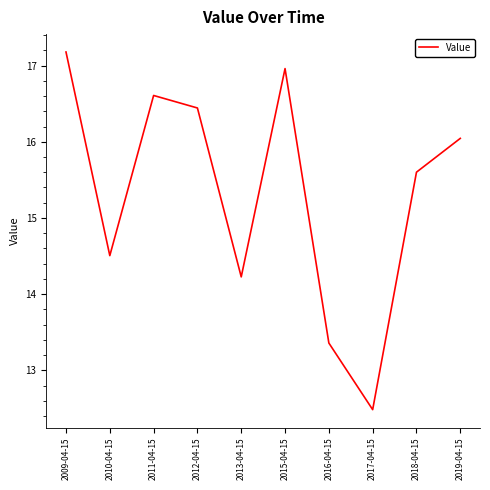

Reading left to right, transcribe all the data shown in this chart.

17.2	14.5	16.6	16.4	14.2	17.0	13.4	12.5	15.6	16.0